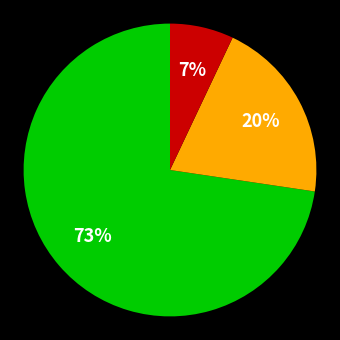

Count the number of slices in the pie.

3